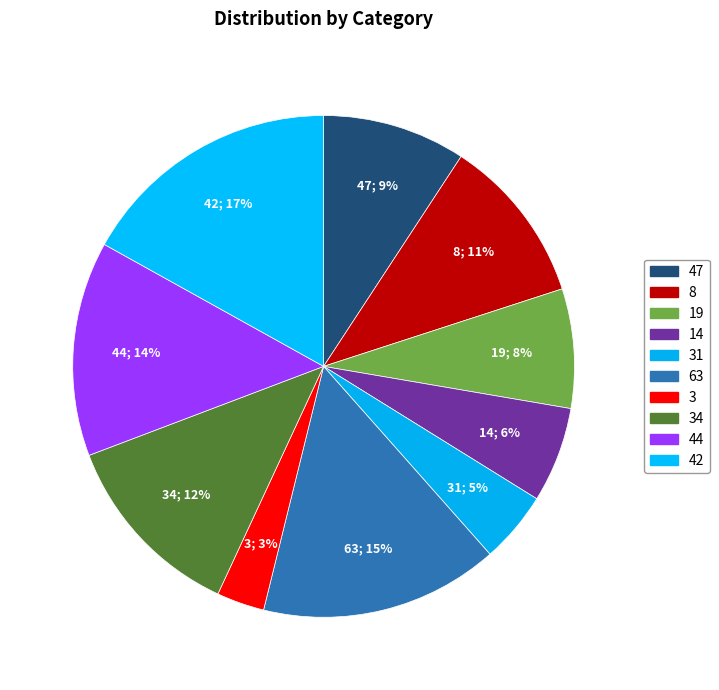

How many segments does this pie chart have?

10